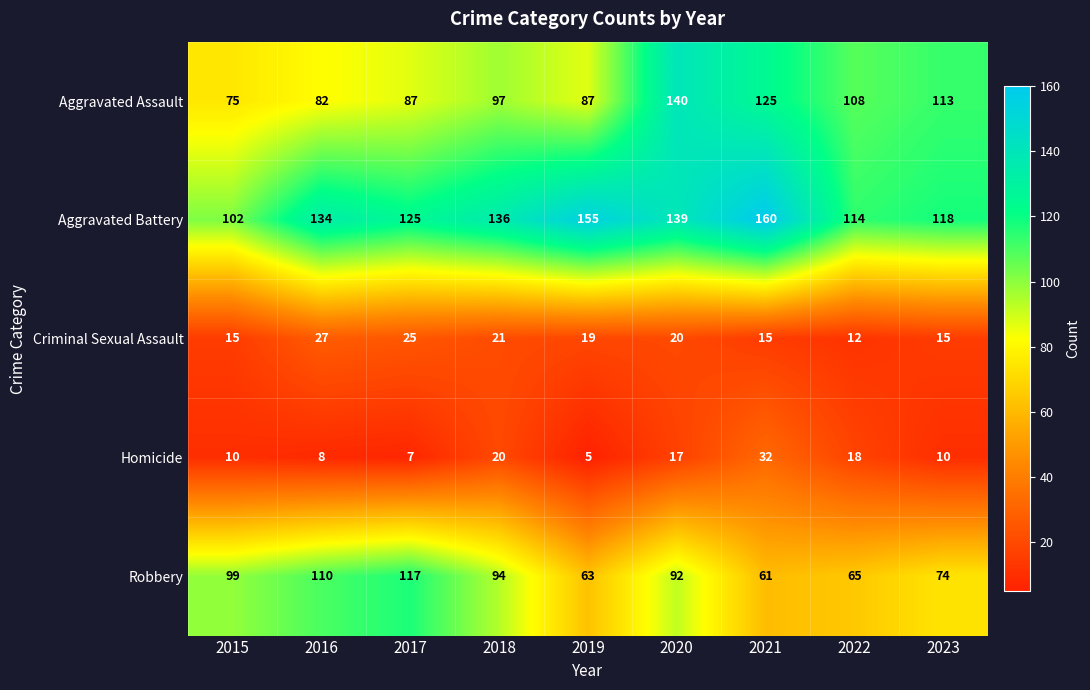

What is the highest value of the Criminal Sexual Assault series?

27